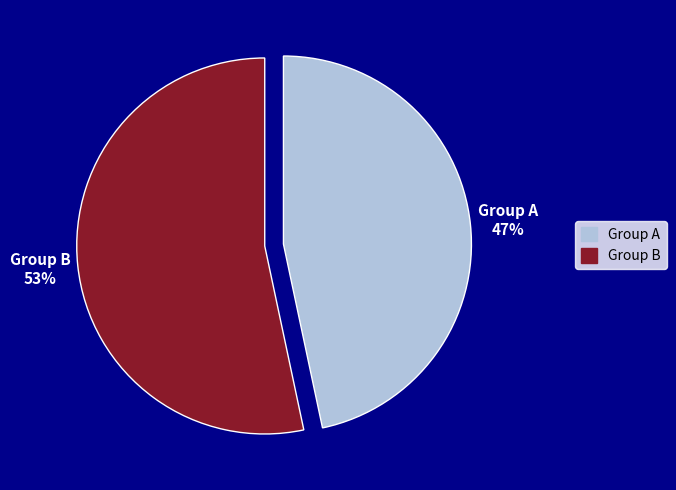

To the nearest percent, what is the average slice percentage?

50%